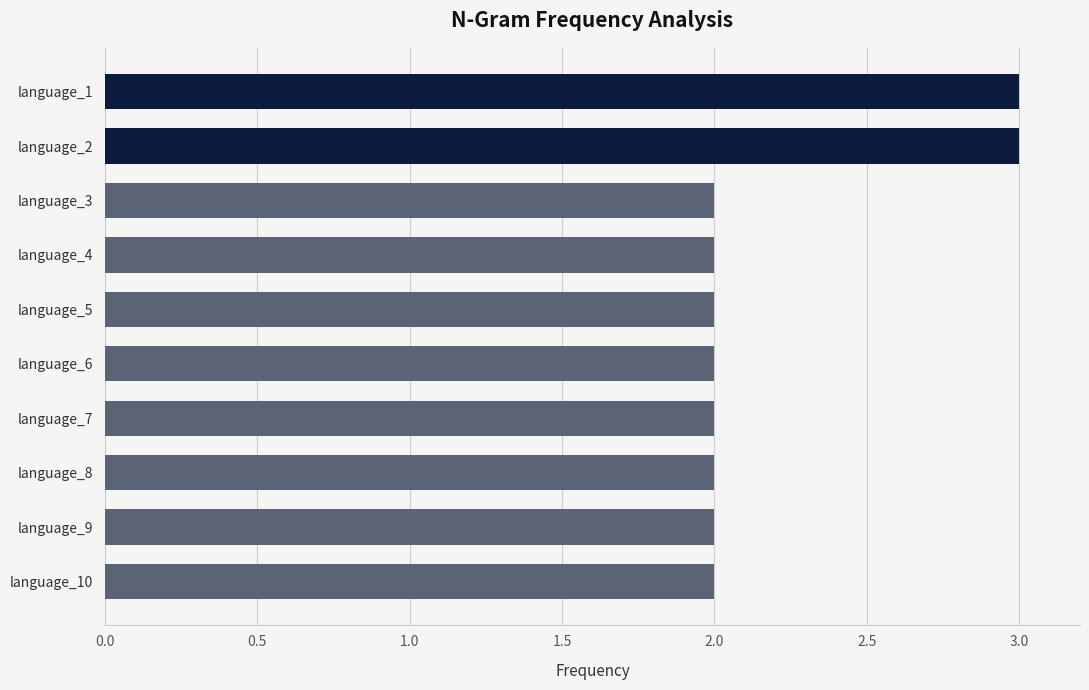

What is the value of the 6th bar from the top?

2